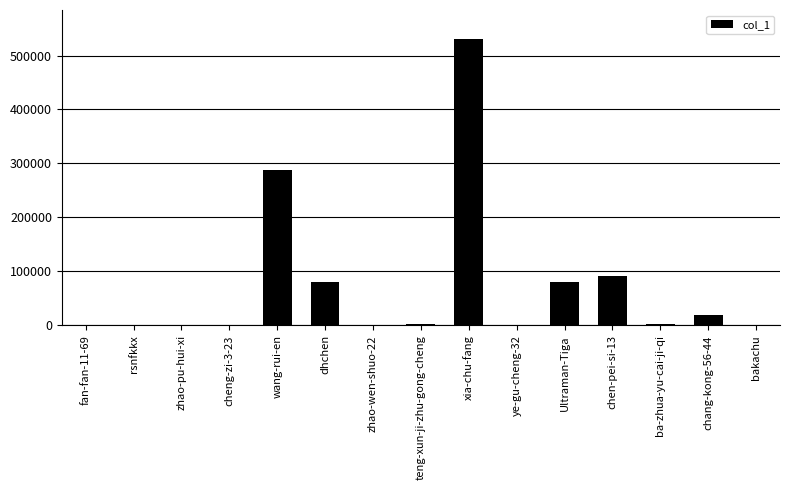

What value does the data have at chang-kong-56-44, to the nearest 50?

18800